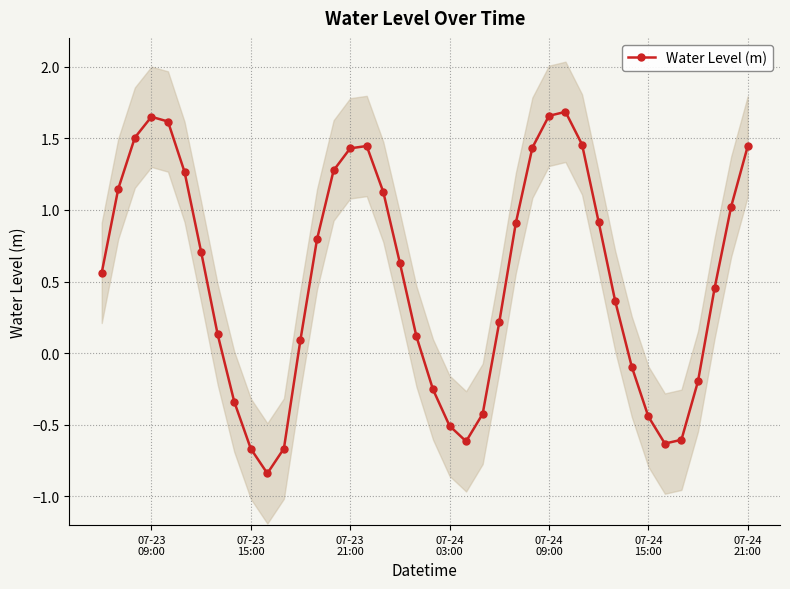

How many values are below 0?

13